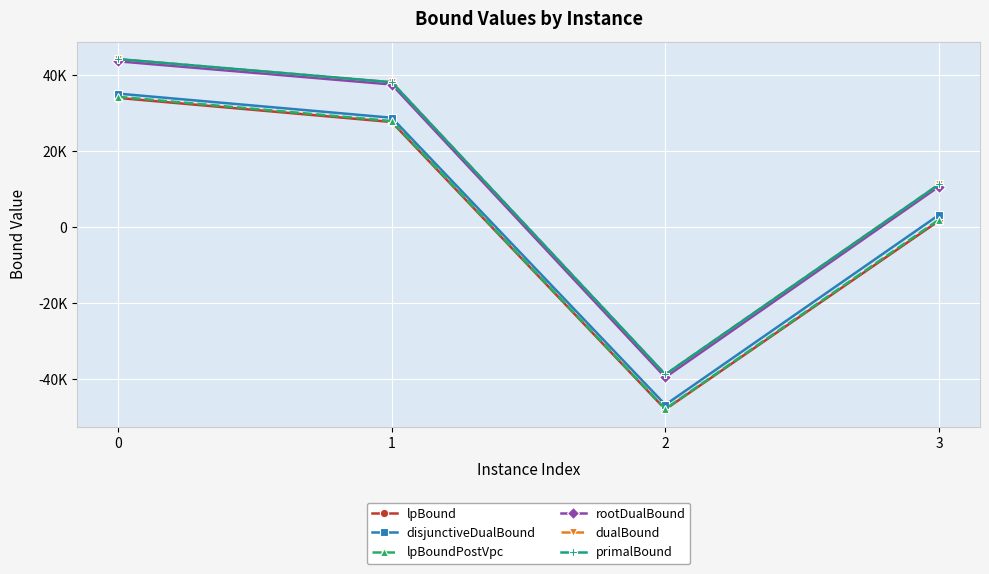

True or false: dualBound has a value of -11804.2 at 2.

False